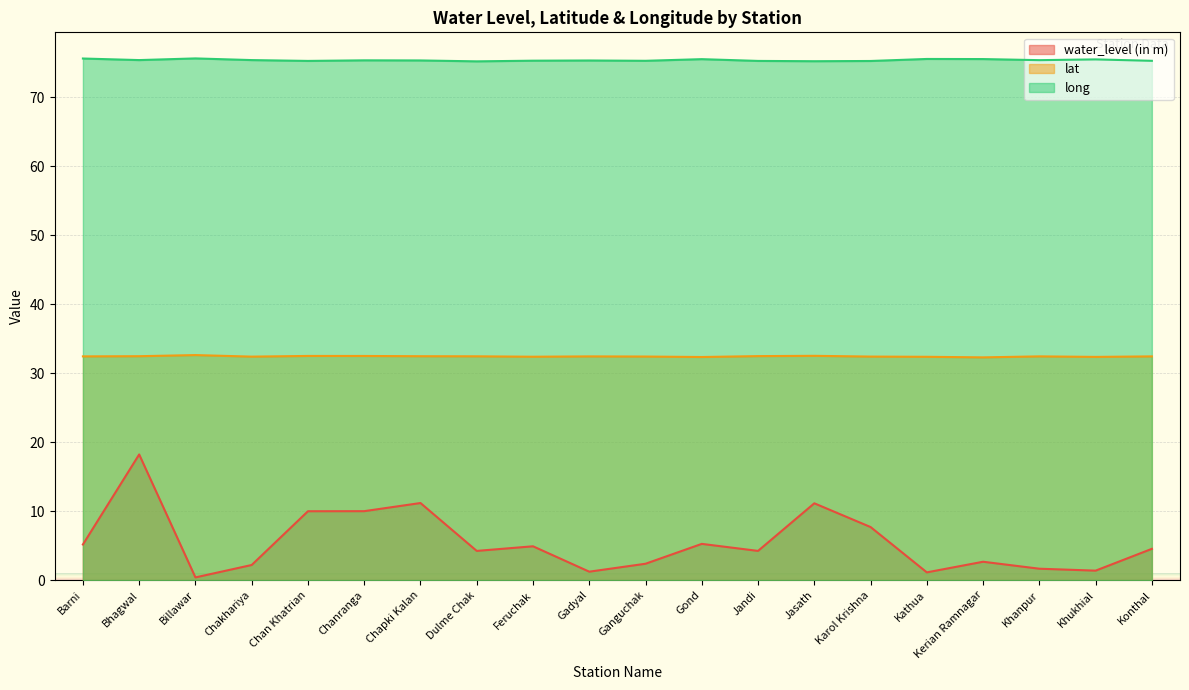

Reading left to right, transcribe all the data shown in this chart.

water_level (in m): Barni=5.2	Bhagwal=18.2	Billawar=0.4	Chakhariya=2.2	Chan Khatrian=10.0	Chanranga=10.0	Chapki Kalan=11.2	Dulme Chak=4.2	Feruchak=4.9	Gadyal=1.2	Ganguchak=2.4	Gond=5.2	Jandi=4.2	Jasath=11.1	Karol Krishna=7.7	Kathua=1.1	Kerian Ramnagar=2.7	Khanpur=1.6	Khukhial=1.4	Konthal=4.5
lat: Barni=32.4	Bhagwal=32.5	Billawar=32.6	Chakhariya=32.4	Chan Khatrian=32.5	Chanranga=32.5	Chapki Kalan=32.4	Dulme Chak=32.4	Feruchak=32.4	Gadyal=32.4	Ganguchak=32.4	Gond=32.3	Jandi=32.5	Jasath=32.5	Karol Krishna=32.4	Kathua=32.4	Kerian Ramnagar=32.3	Khanpur=32.4	Khukhial=32.4	Konthal=32.4
long: Barni=75.6	Bhagwal=75.4	Billawar=75.6	Chakhariya=75.4	Chan Khatrian=75.2	Chanranga=75.3	Chapki Kalan=75.3	Dulme Chak=75.2	Feruchak=75.3	Gadyal=75.3	Ganguchak=75.3	Gond=75.5	Jandi=75.2	Jasath=75.2	Karol Krishna=75.2	Kathua=75.5	Kerian Ramnagar=75.5	Khanpur=75.4	Khukhial=75.5	Konthal=75.3